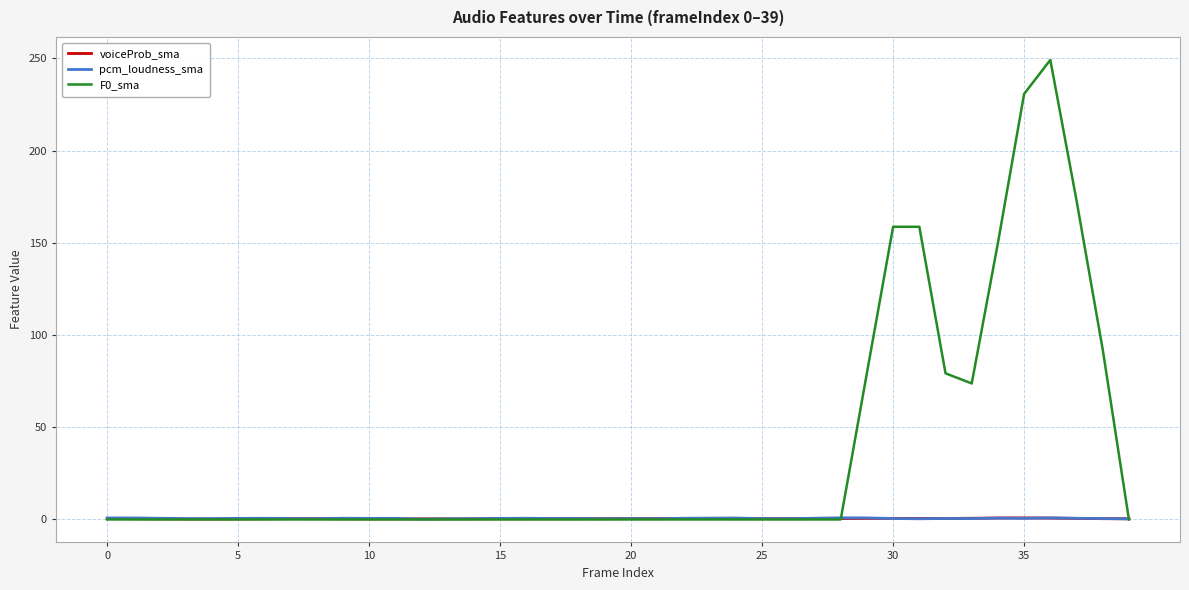

Which series has the largest total across all categories?

F0_sma